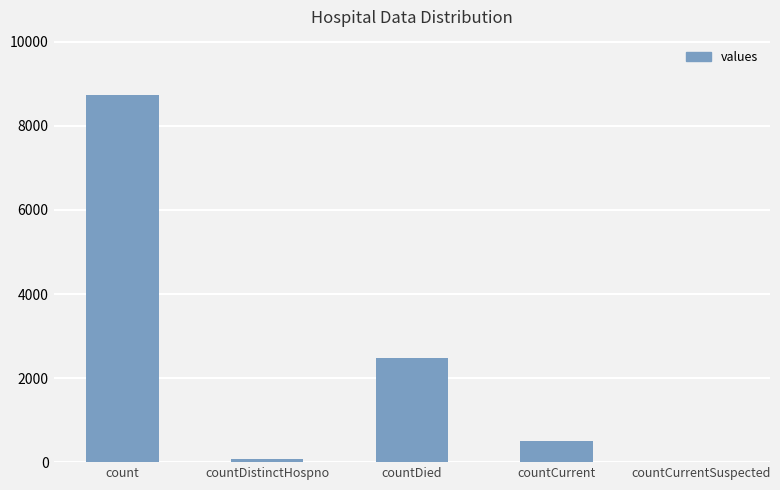

How many distinct data groups are displayed?

1